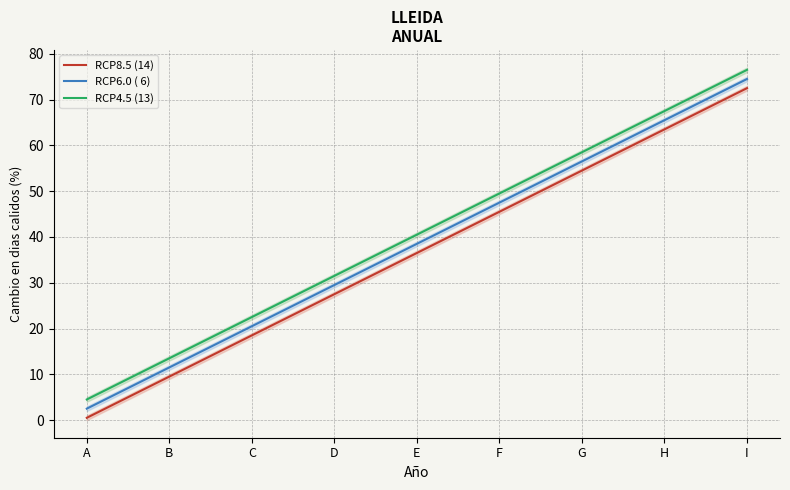

Is this an area chart (filled region under the line)?

No